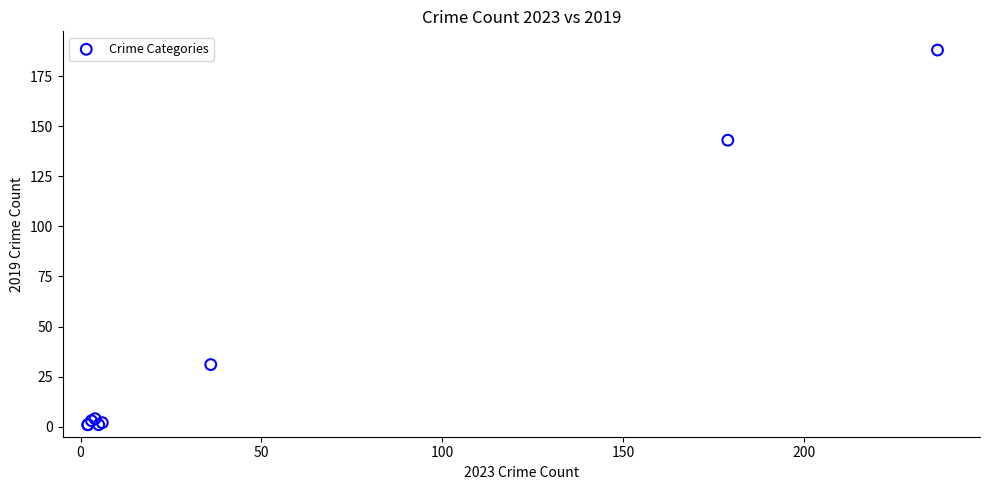

What Y value in the scatter plot is closest to 94?

143